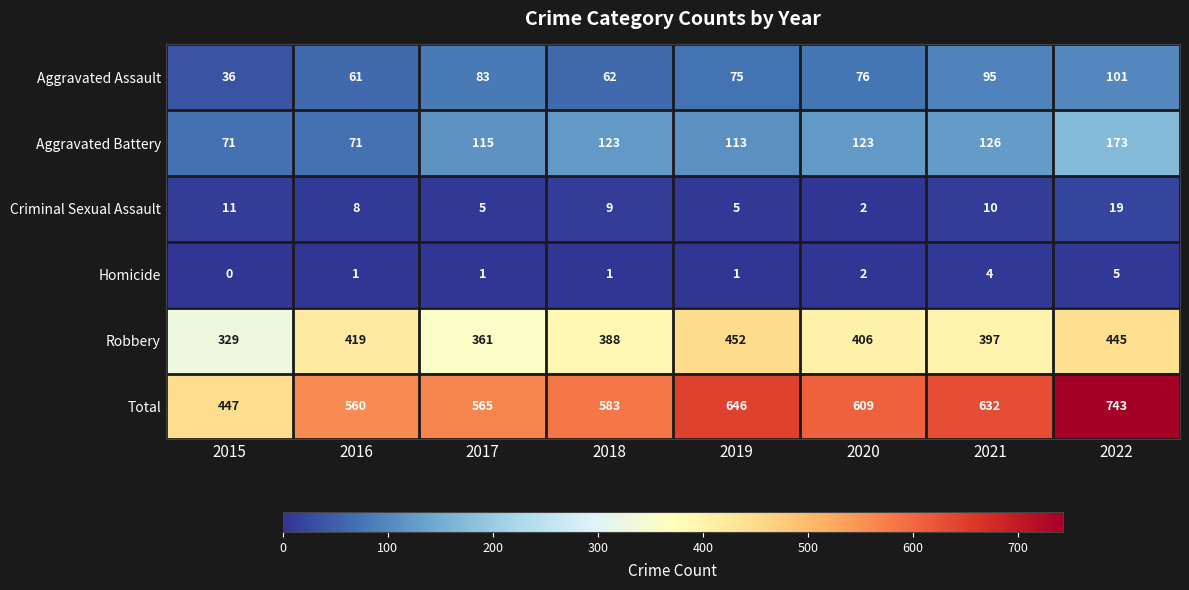

Which series has the largest total across all categories?

Total